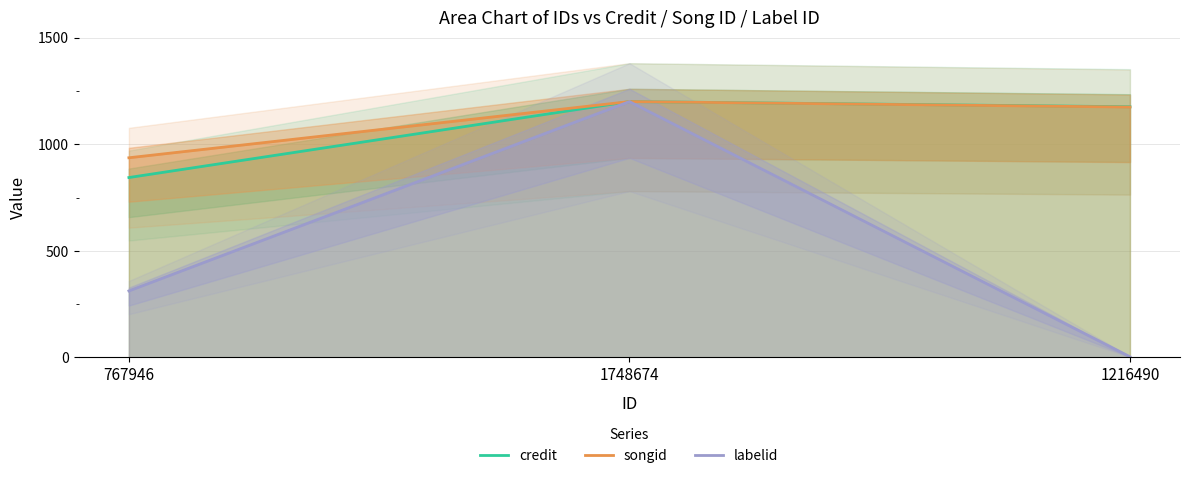

True or false: songid has a value of 1582.9 at 1748674.

False